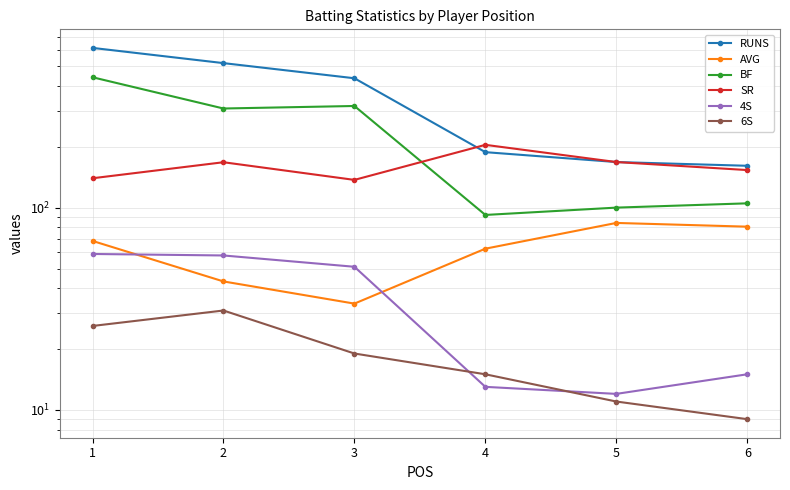

What is the lowest value of the AVG series?

33.5